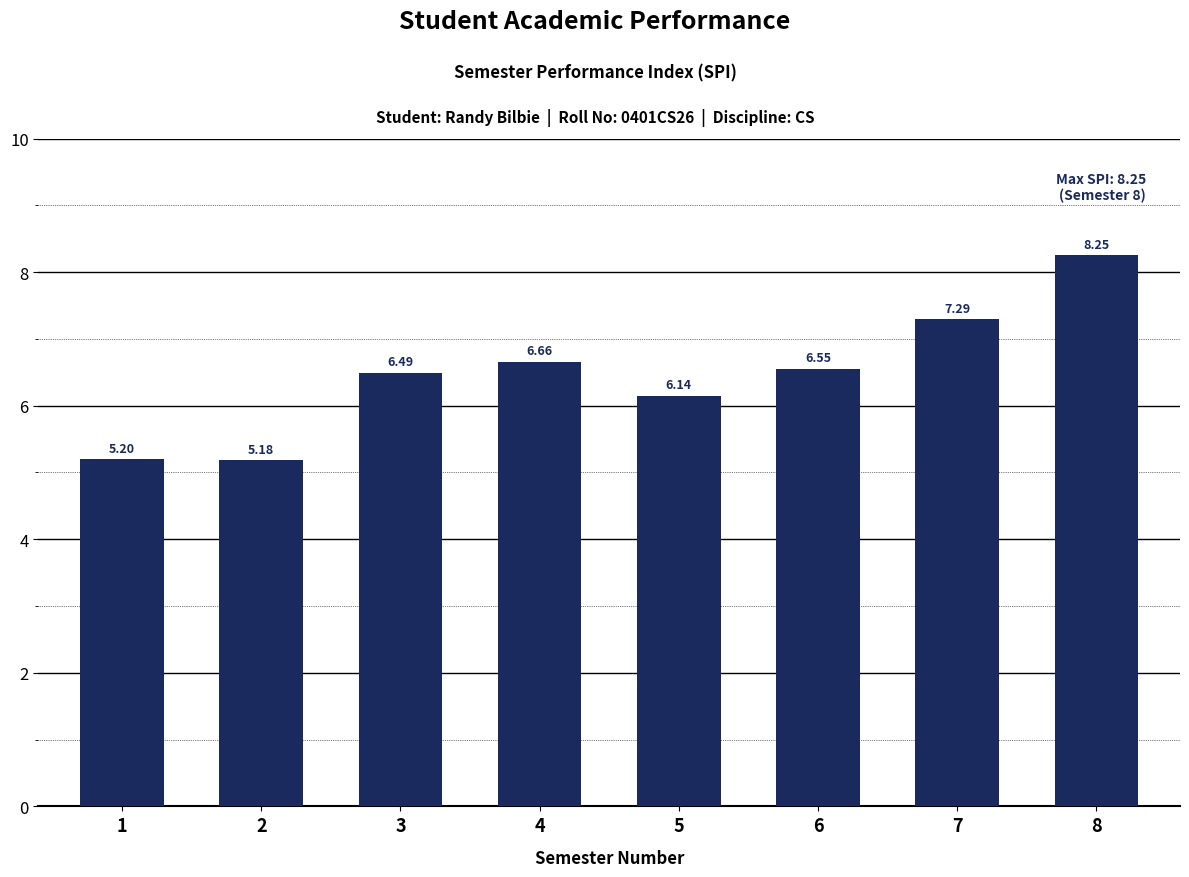

Where does the data first go above 6?

3